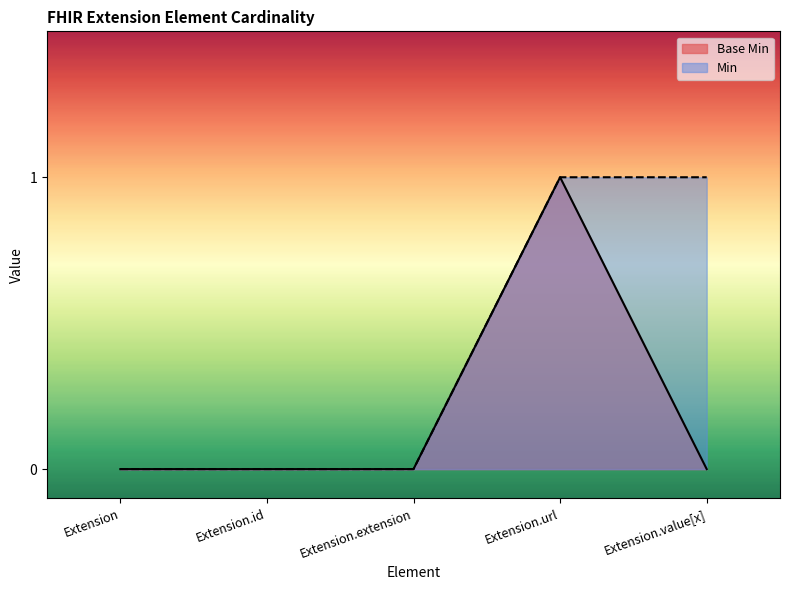

Which has a higher value, Extension.id or Extension.url?

Extension.url